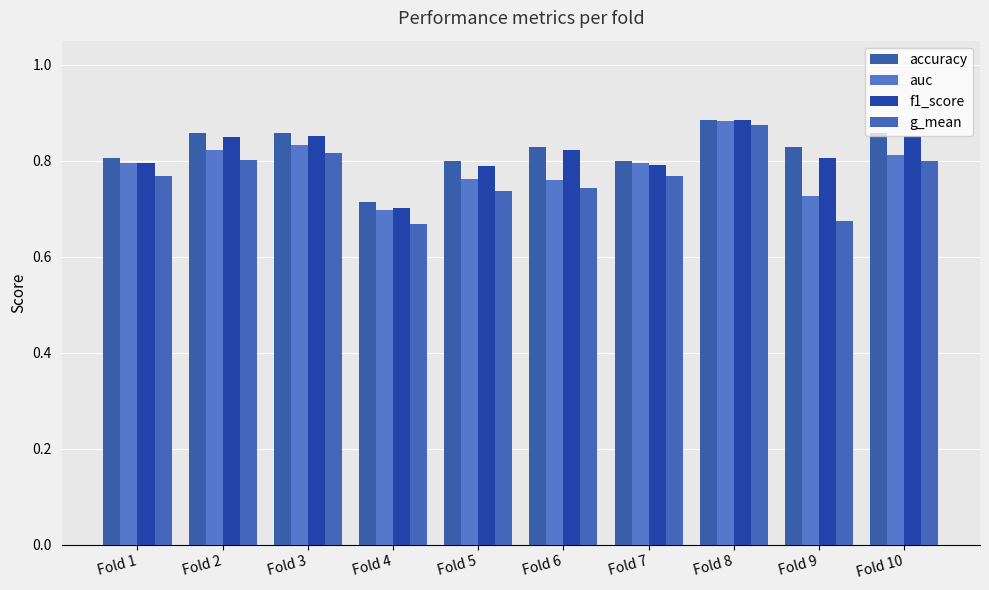

Rank the categories by accuracy value from highest to lowest.

Fold 8, Fold 2, Fold 3, Fold 10, Fold 6, Fold 9, Fold 1, Fold 5, Fold 7, Fold 4